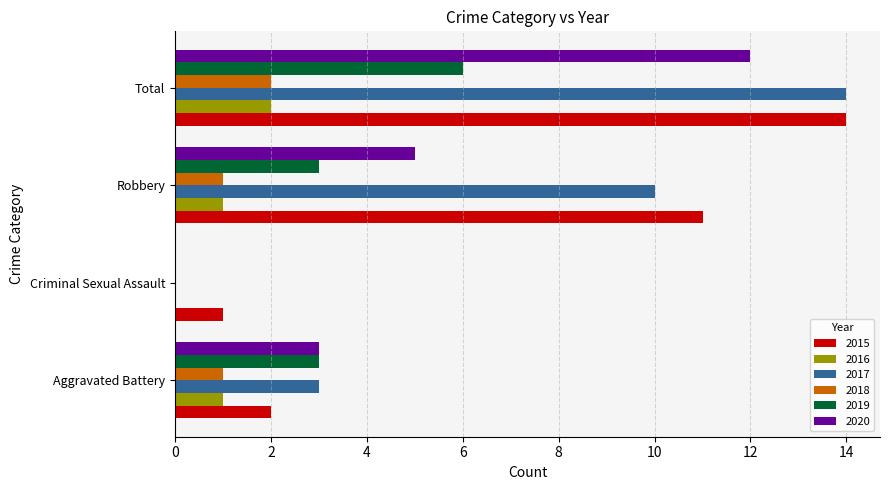

How many 2020 values are between 3 and 12?

3